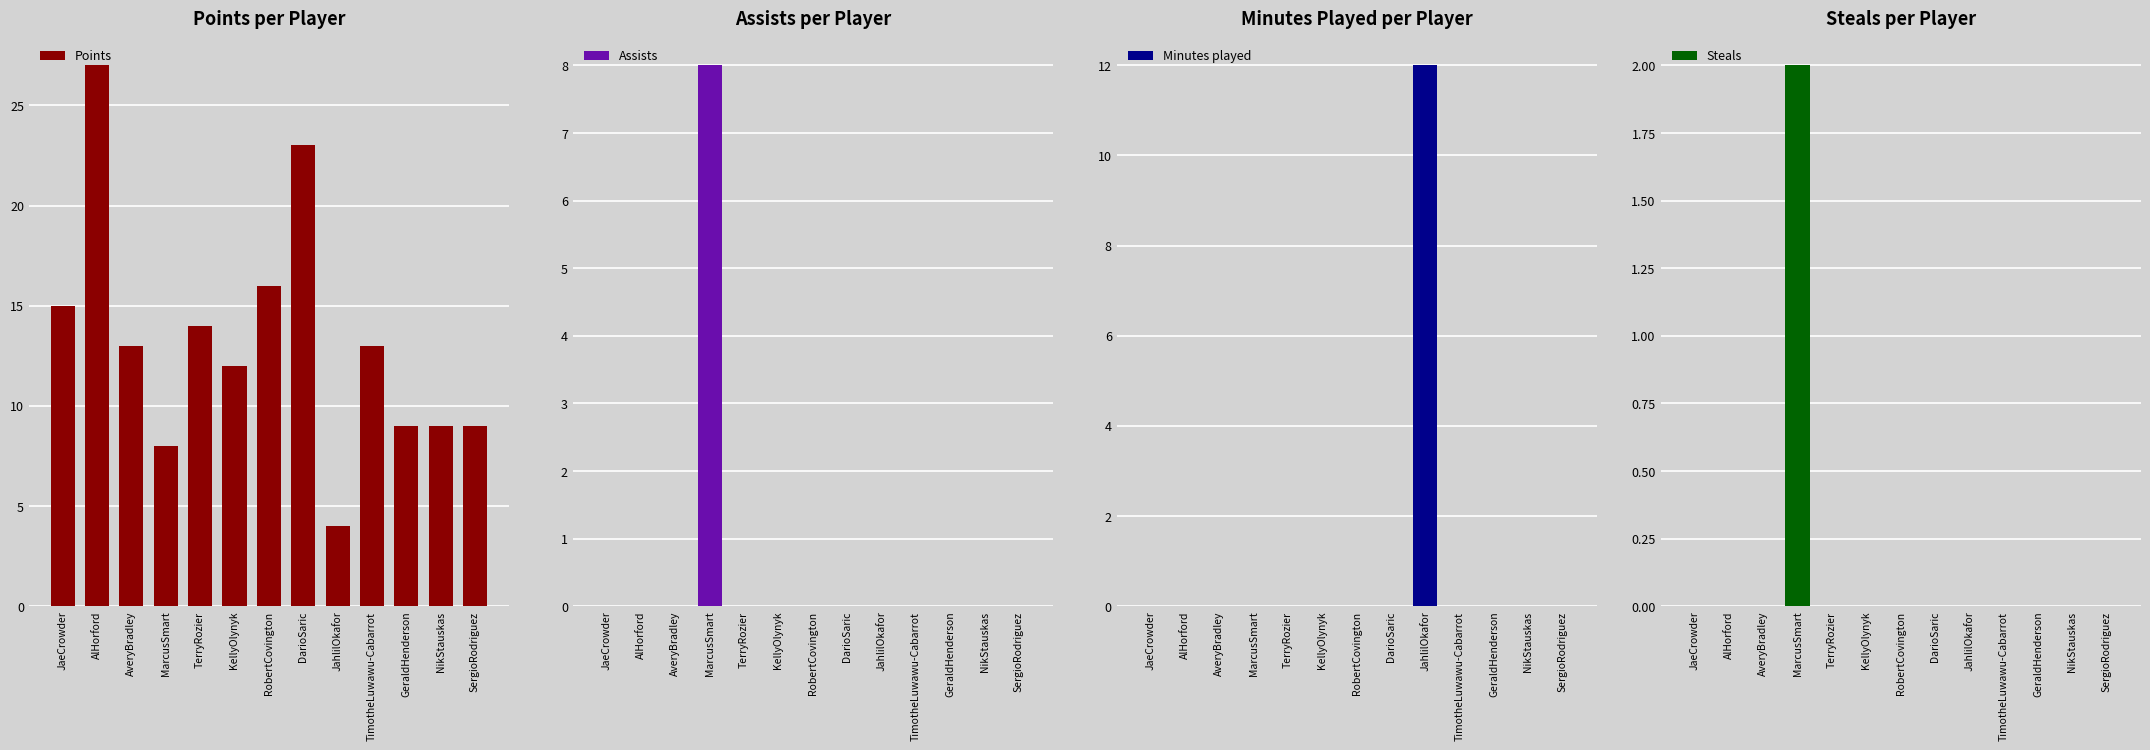

True or false: Minutes played has a value of 5 at JaeCrowder.

False